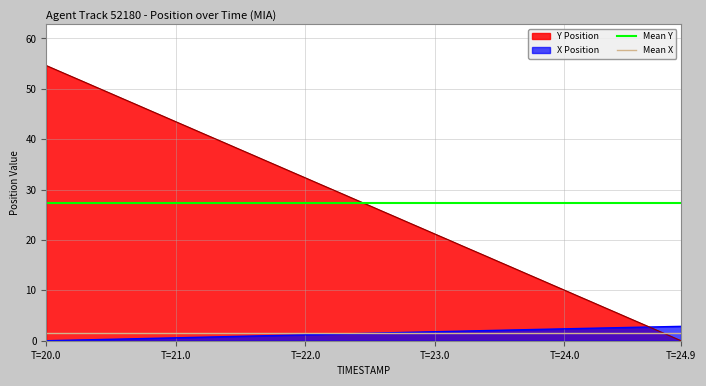

What is the average value of the Mean X series?

1.4